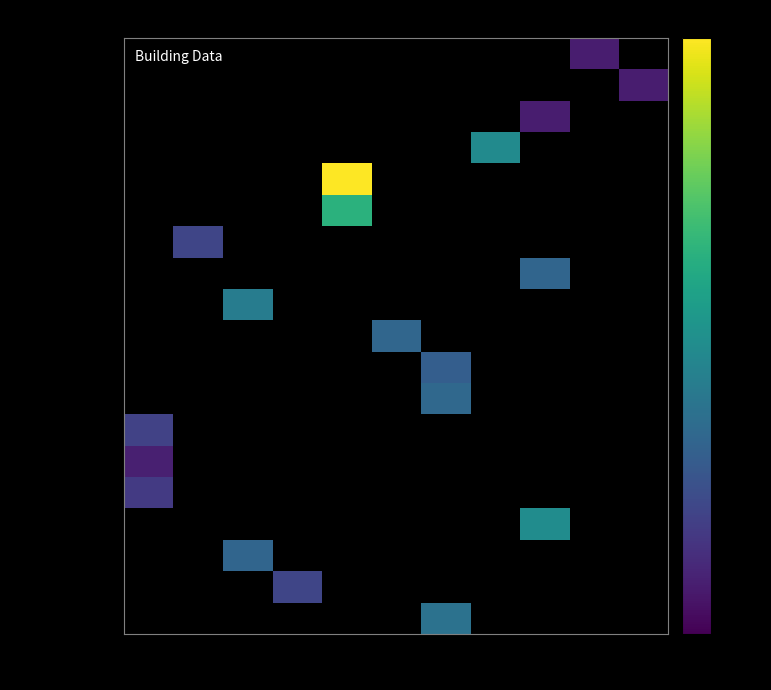

List the series in order of their peak value, lowest first.

PARKING, MULTI_RES, SINGLE_RES, HOTEL, OFFICE, RETAIL, FOODSTORE, RESTAURANT, INDUSTRIAL, SCHOOL, HOSPITAL, GYM, SWIMMING, COOLROOM, SERVERROOM, LAB, MUSEUM, LIBRARY, UNIVERSITY